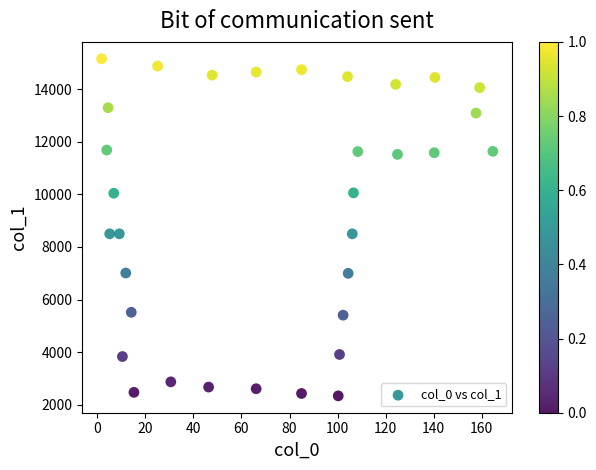

What is the range of Y values (max minus min)?

12831.5